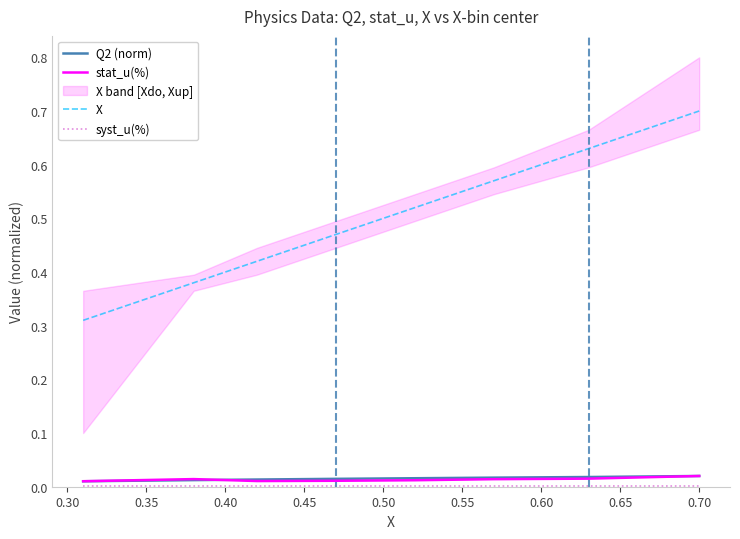

True or false: syst_u(%) and X intersect in this chart.

False